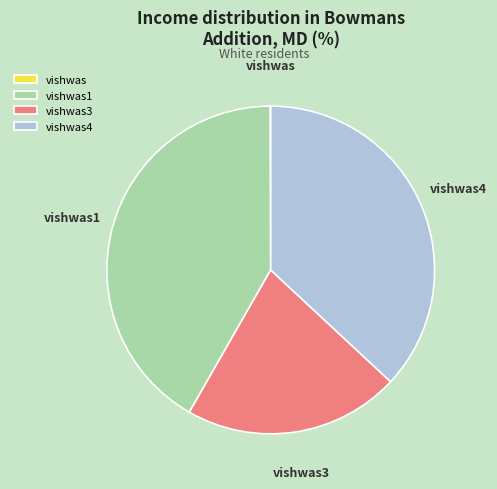

Is there any slice that represents more than half of the pie?

No